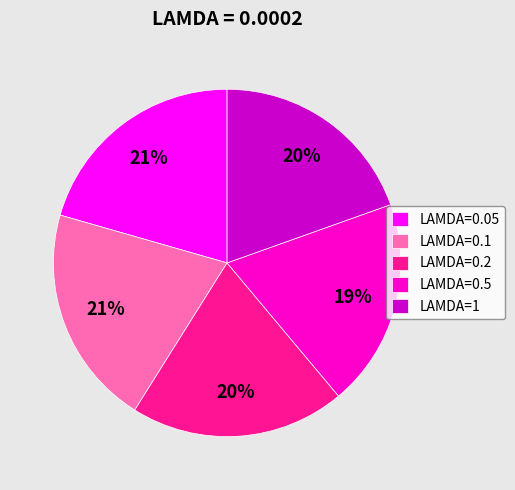

Is there any slice that represents more than half of the pie?

No